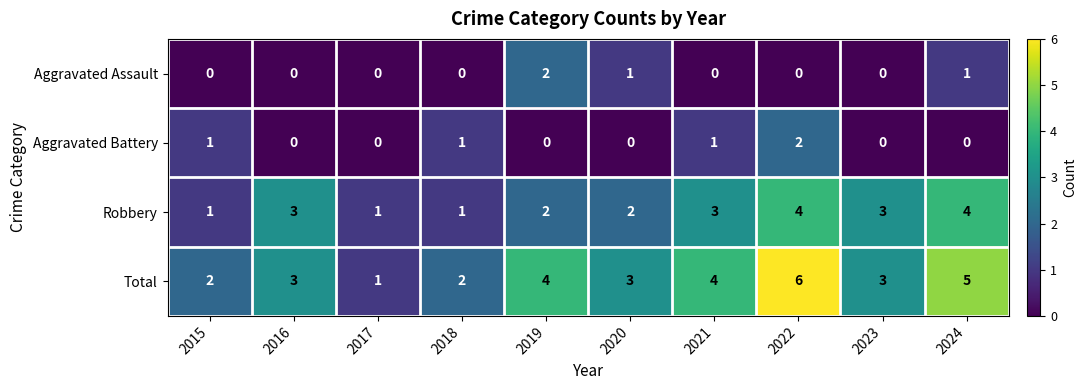

What is the difference between the maximum and minimum values in the Total series?

5